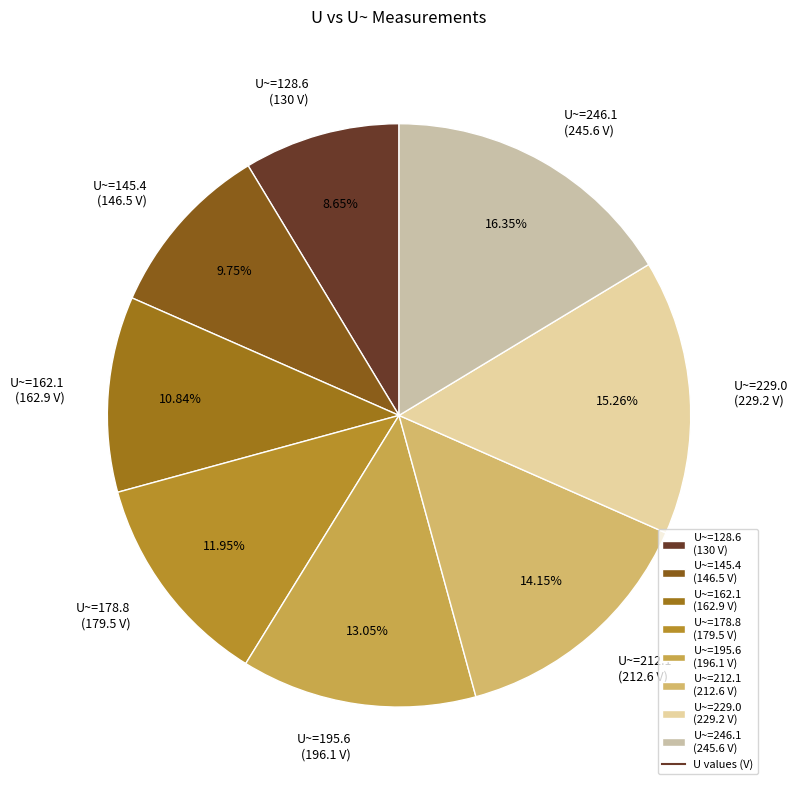

How many slices are in this pie chart?

8